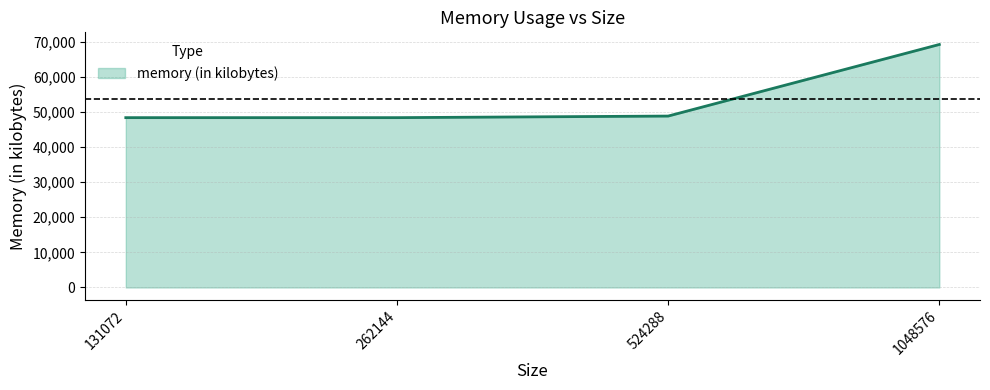

How many values are below 48800?

2